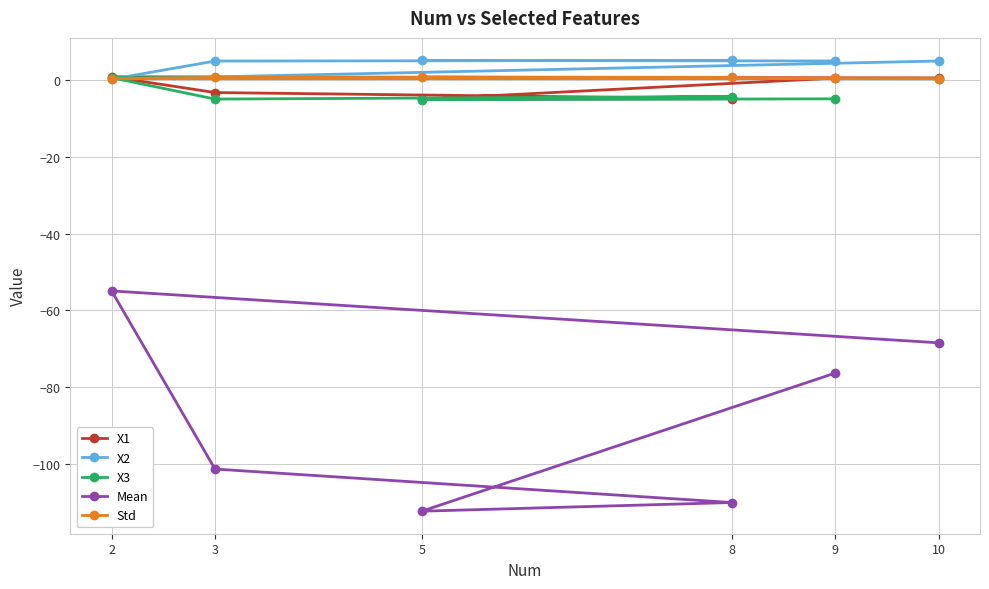

Which series changed the most between 5 and 9?

Mean